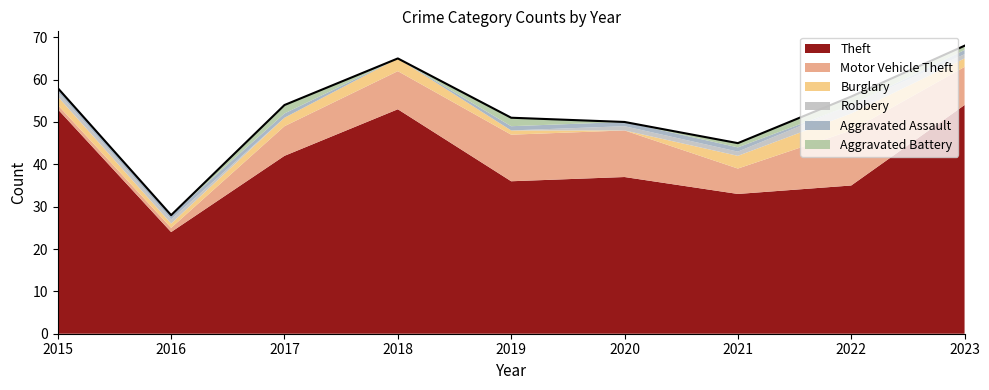

Reading left to right, list all the values displayed in this chart.

Theft: 53	24	42	53	36	37	33	35	54
Motor Vehicle Theft: 1	1	7	9	11	11	6	13	9
Burglary: 2	1	2	3	1	0	3	4	2
Robbery: 1	1	0	0	0	1	1	2	1
Aggravated Assault: 1	1	1	0	1	1	1	0	1
Aggravated Battery: 0	0	2	0	2	0	1	2	1